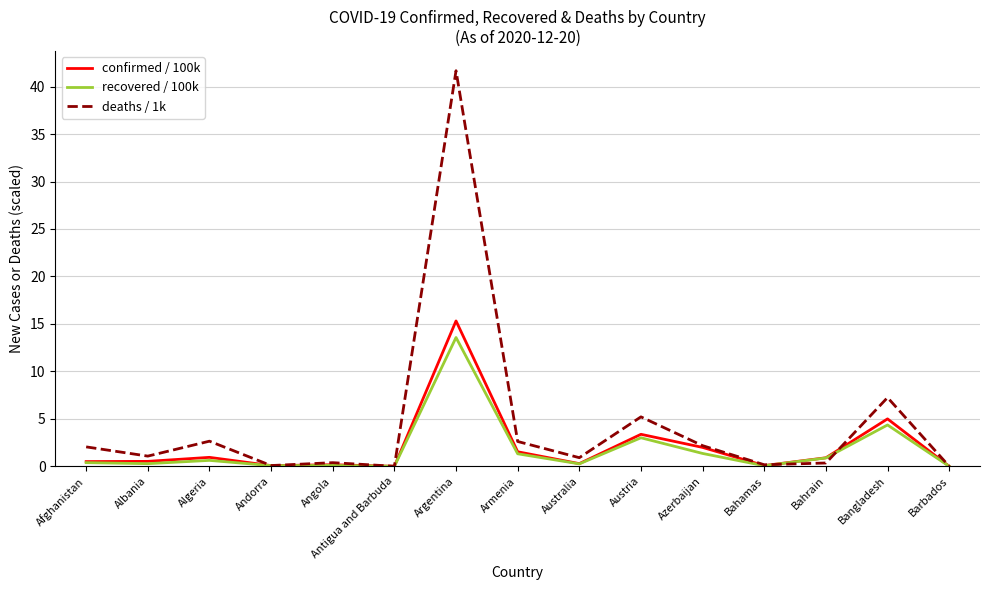

What is the difference between the confirmed / 100k values at Australia and Antigua and Barbuda?

0.3